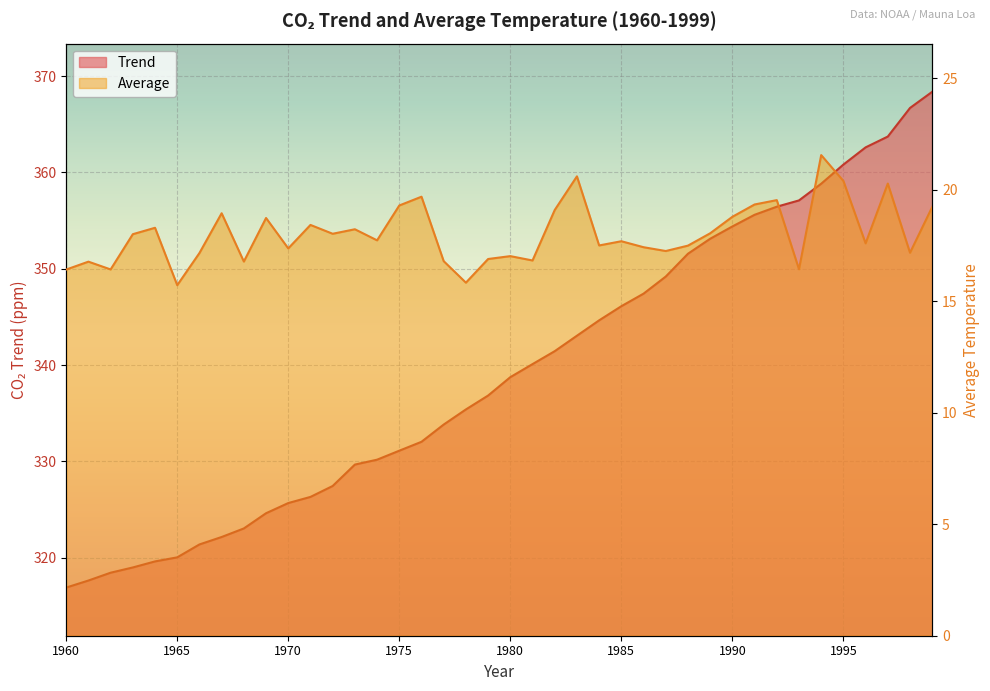

What is the sum of the Trend values at 1994 and 1978?

694.2